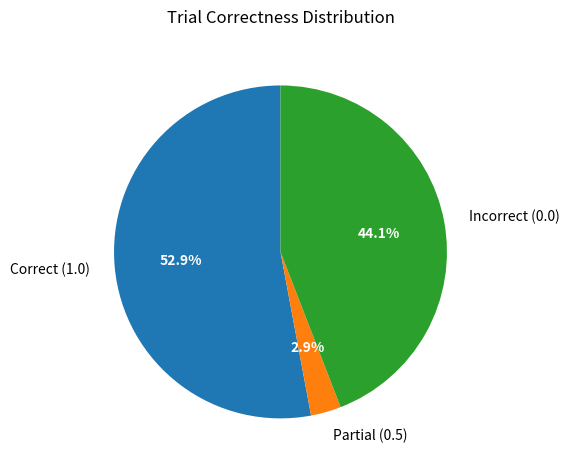

Is there any slice that represents more than half of the pie?

Yes